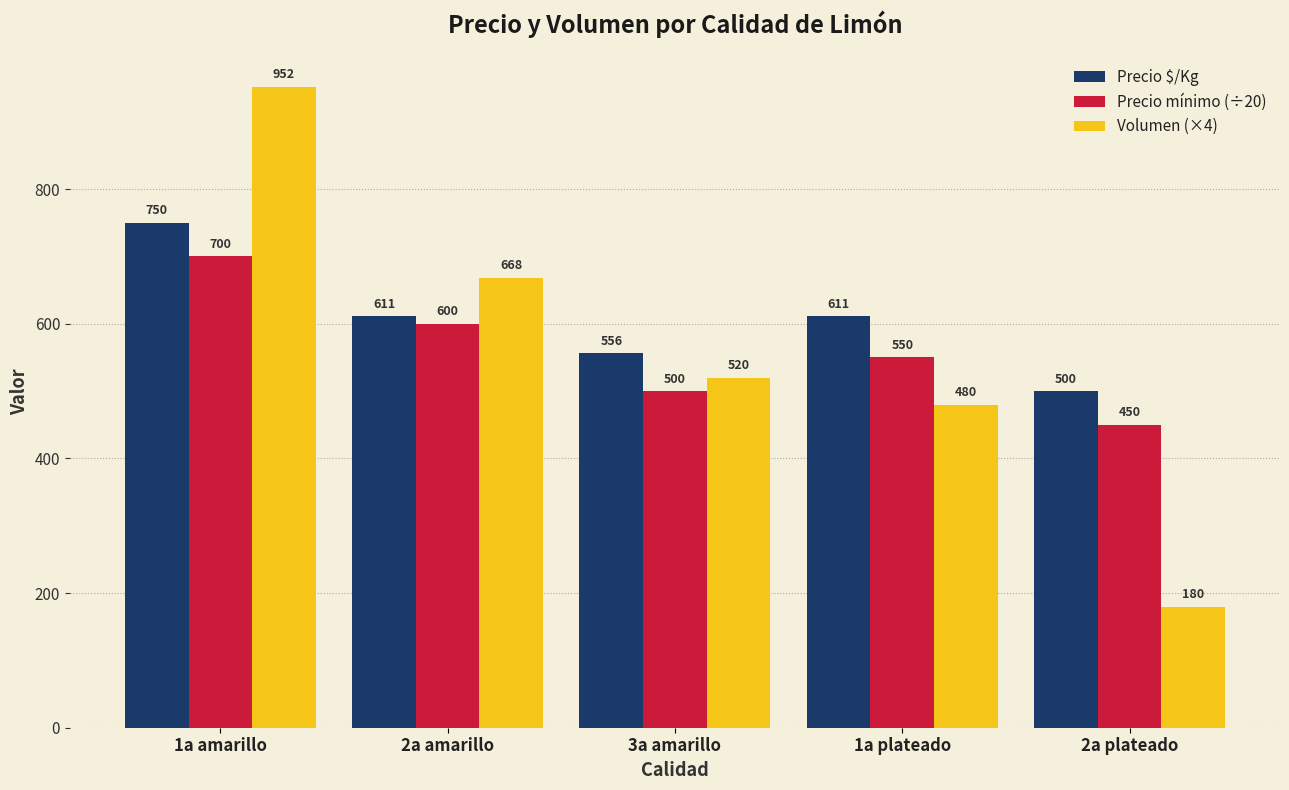

Is it true that Precio $/Kg equals 269 at 2a plateado?

False